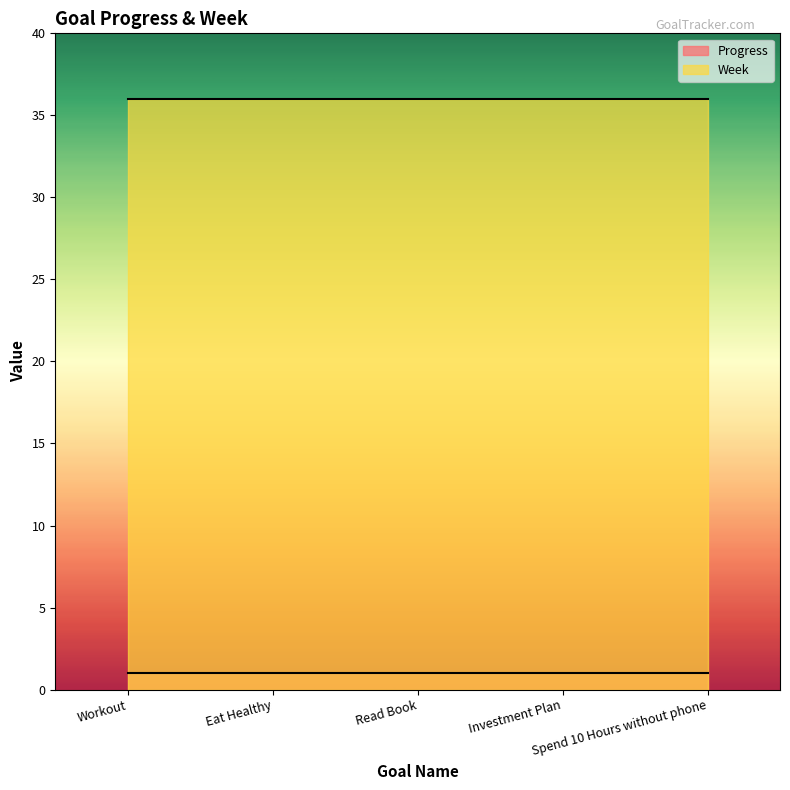

What are all the series names shown in the legend?

Progress, Week